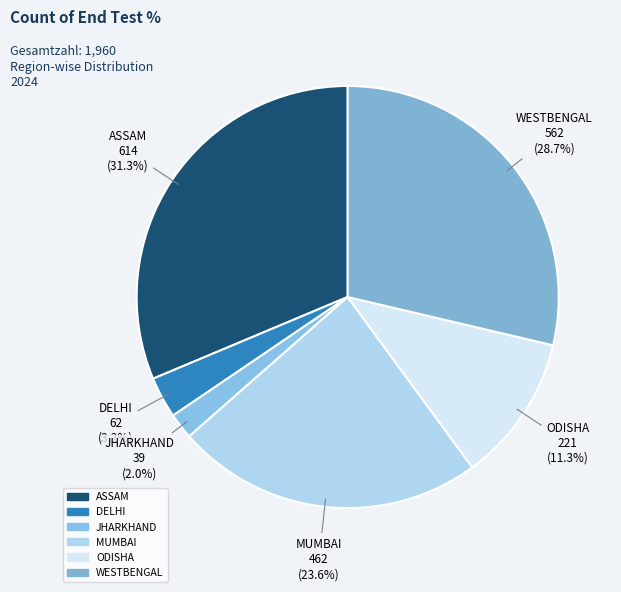

Combined, do ODISHA and MUMBAI account for over 50%?

No